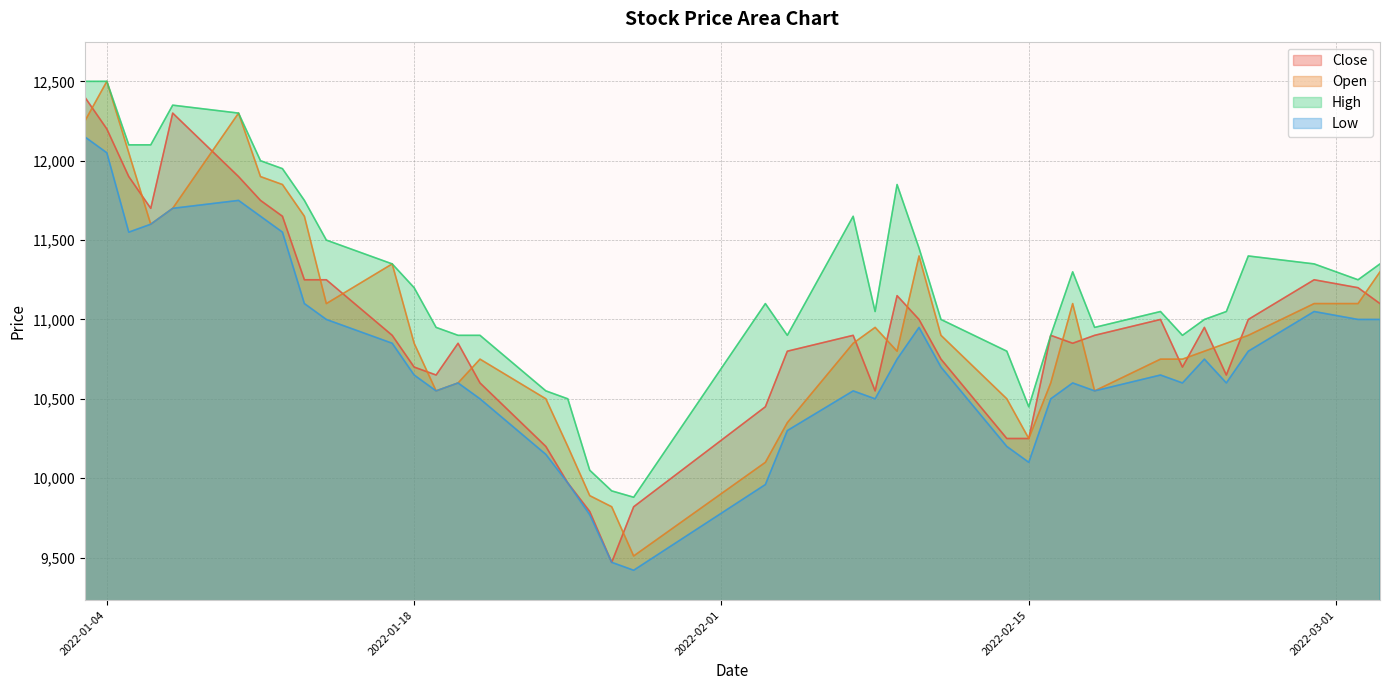

Reading left to right, extract all data points from this chart.

Close: 12400	12200	11900	11700	12300	11900	11750	11650	11250	11250	10900	10700	10650	10850	10600	10200	9970	9790	9470	9820	10450	10800	10900	10550	11150	11000	10750	10250	10250	10900	10850	10900	11000	10700	10950	10650	11000	11250	11200	11100
Open: 12250	12500	12050	11600	11700	12300	11900	11850	11650	11100	11350	10850	10550	10600	10750	10500	10200	9890	9820	9510	10100	10350	10850	10950	10800	11400	10900	10500	10250	10600	11100	10550	10750	10750	10800	10850	10900	11100	11100	11300
High: 12500	12500	12100	12100	12350	12300	12000	11950	11750	11500	11350	11200	10950	10900	10900	10550	10500	10050	9920	9880	11100	10900	11650	11050	11850	11450	11000	10800	10450	10900	11300	10950	11050	10900	11000	11050	11400	11350	11250	11350
Low: 12150	12050	11550	11600	11700	11750	11650	11550	11100	11000	10850	10650	10550	10600	10500	10150	9970	9770	9470	9420	9960	10300	10550	10500	10750	10950	10700	10200	10100	10500	10600	10550	10650	10600	10750	10600	10800	11050	11000	11000